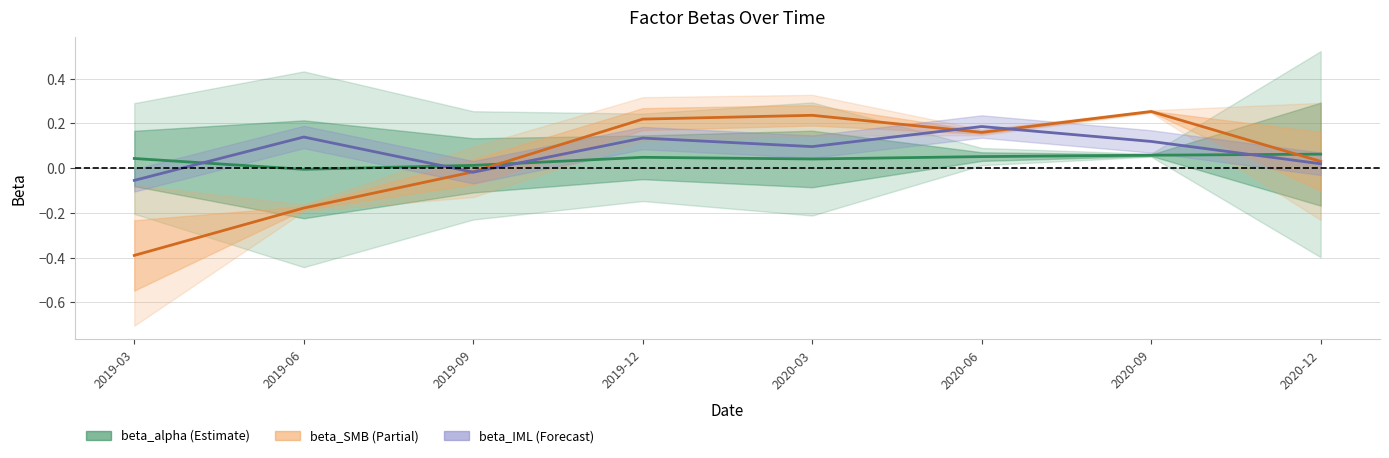

What is the average value of the beta_IML series?

0.1